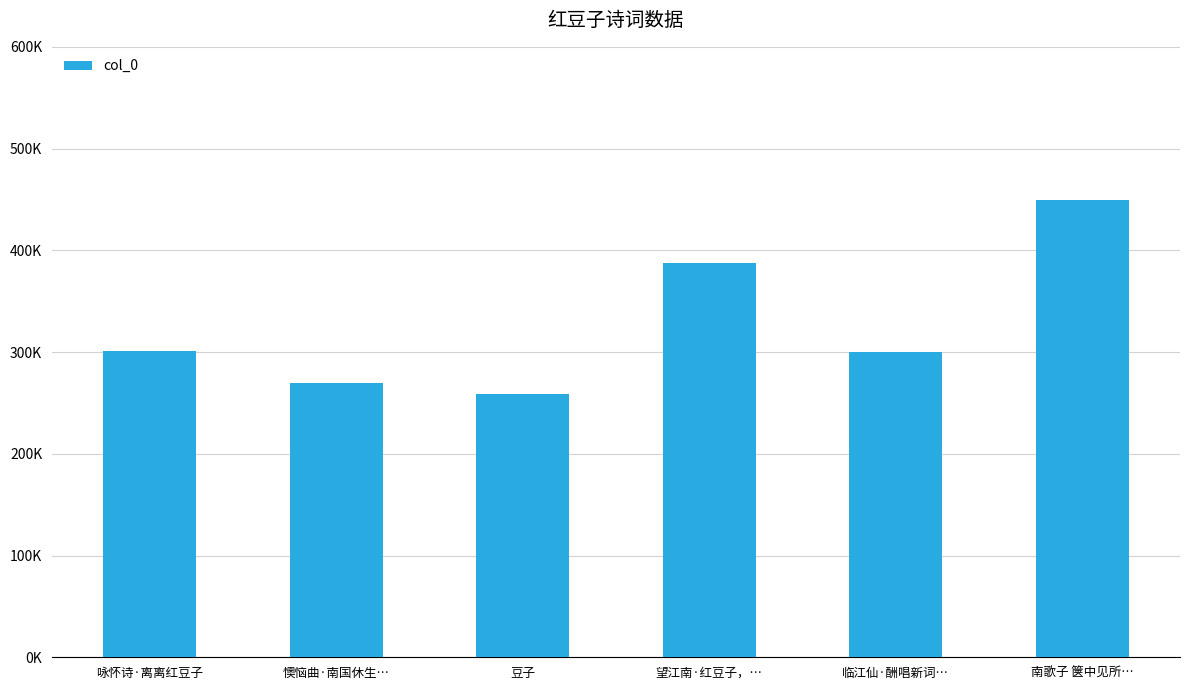

Does the chart contain any negative values?

No